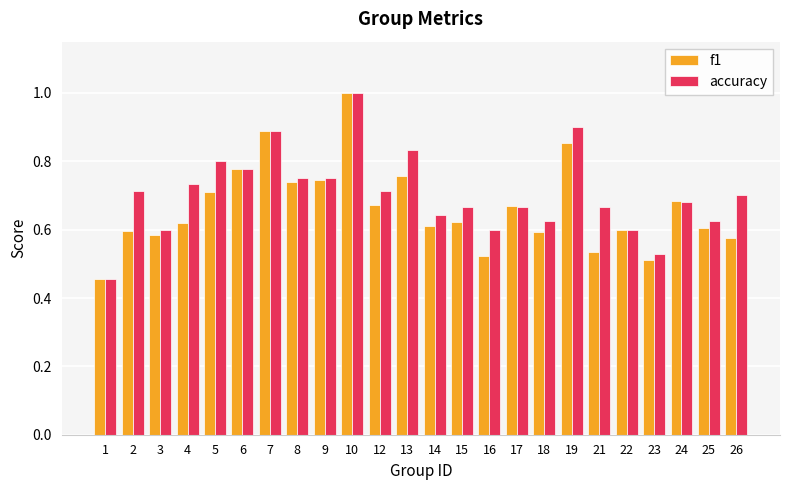

The f1 series shows 1.1 at 13. True or false?

False